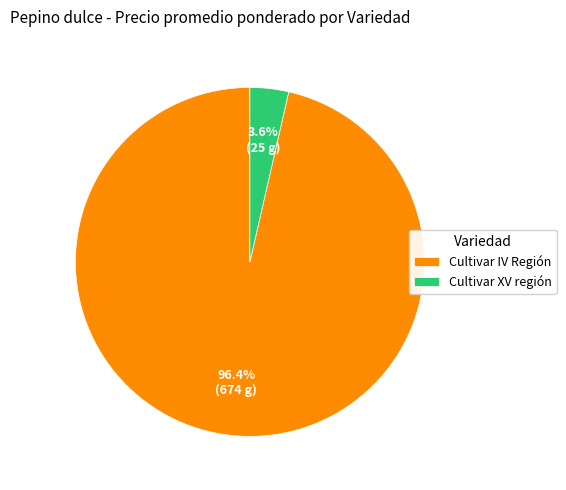

Which category accounts for the majority?

Cultivar IV Región